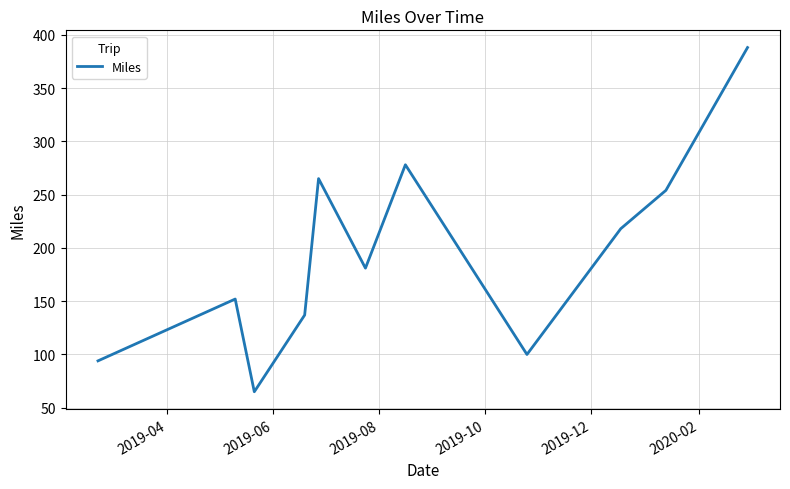

What is the minimum value shown in the chart?

65